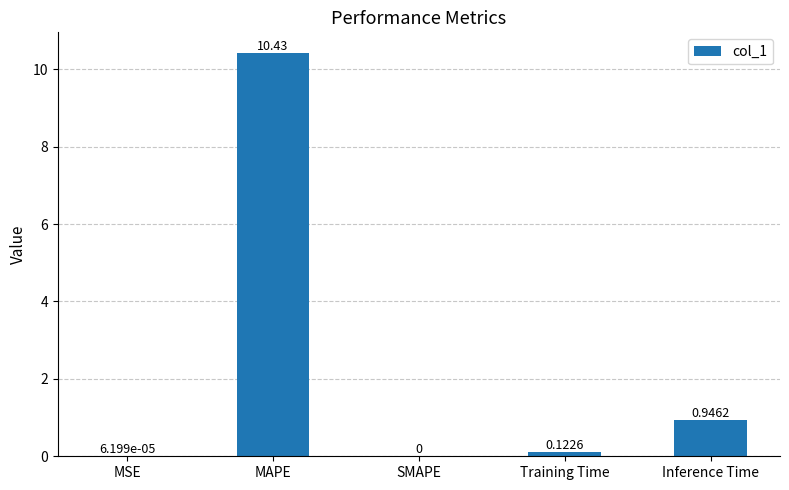

True or false: the data shows 10.4 at MAPE.

True